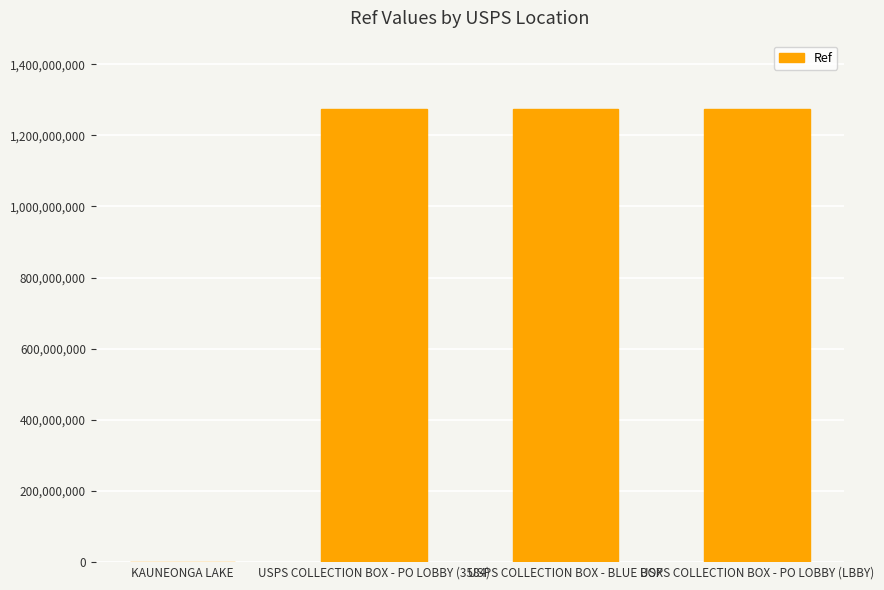

At which label does the data first exceed 1274900002?

USPS COLLECTION BOX - PO LOBBY (3584)